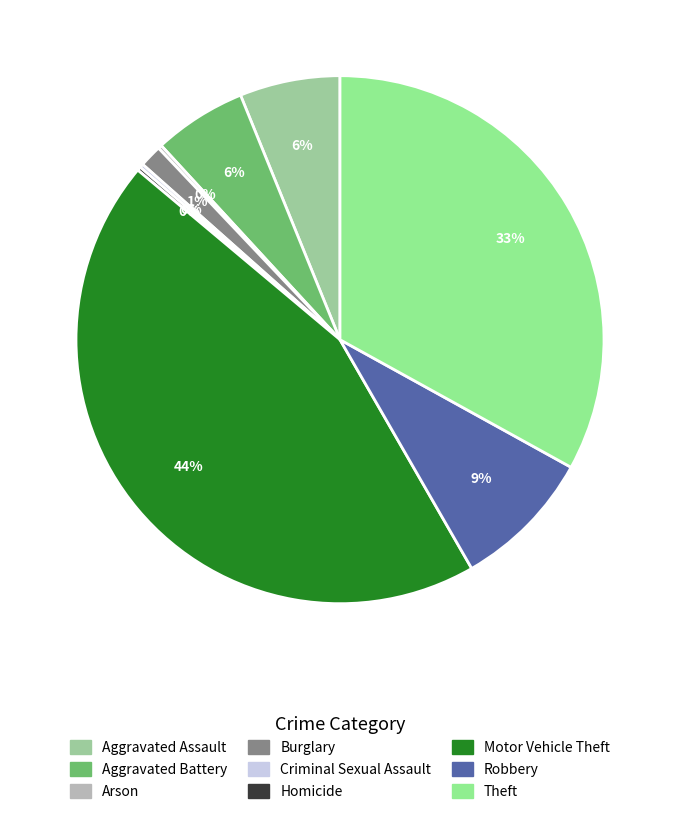

Is it true that Homicide is 0% of the pie?

True